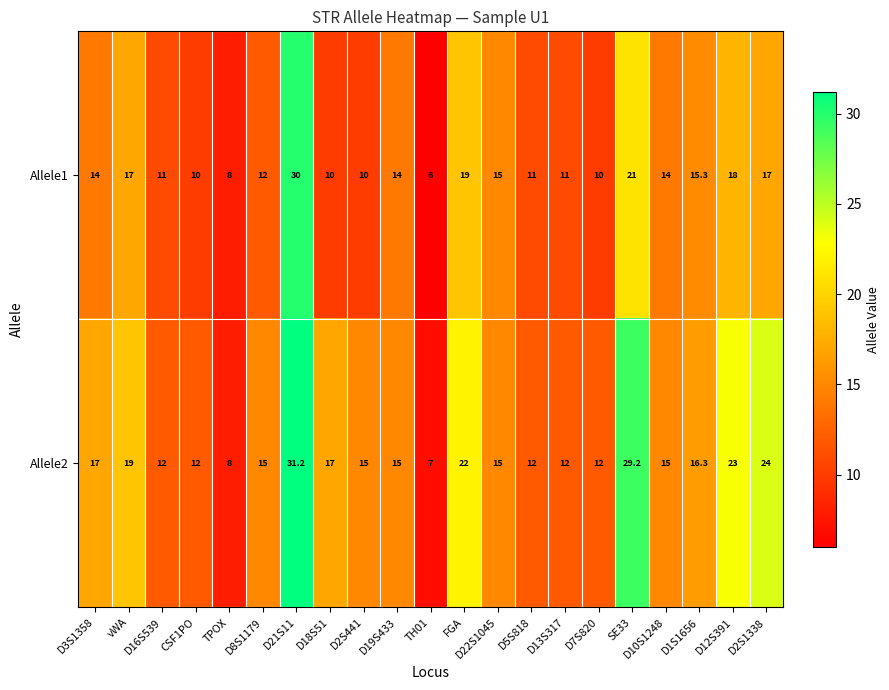

What is the total value across all series at FGA?

41.0